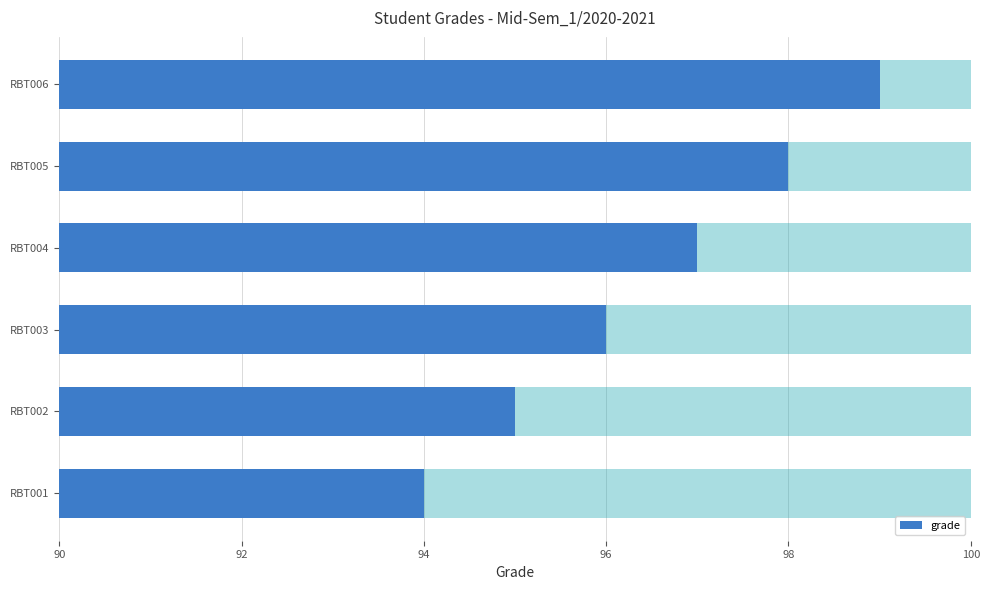

Are the bars grouped side by side (vs. stacked)?

No